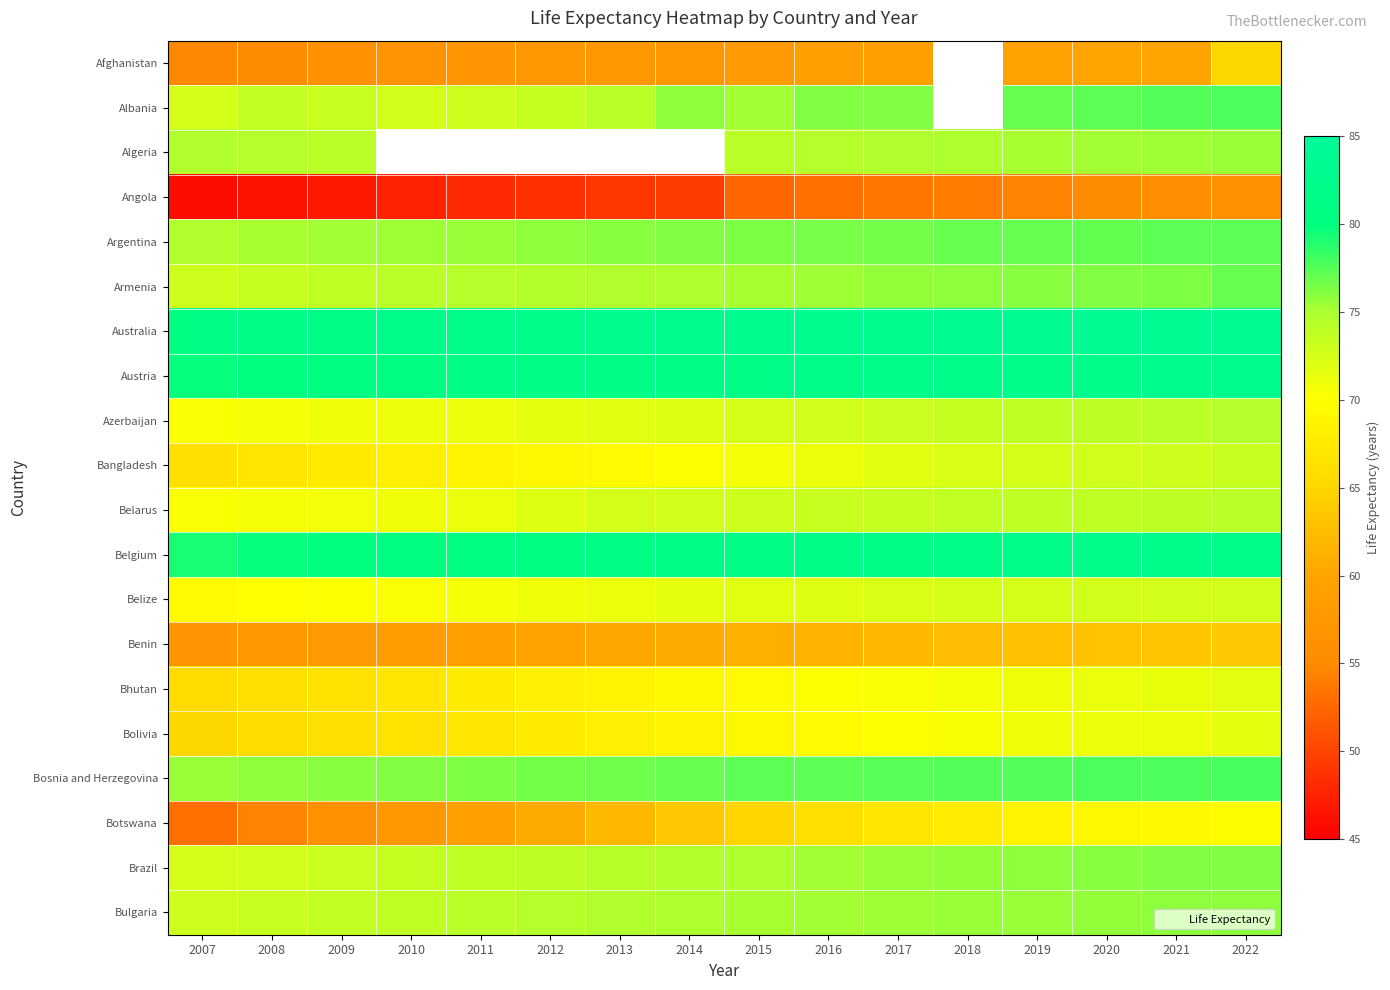

How many categories are shown in the chart?

16